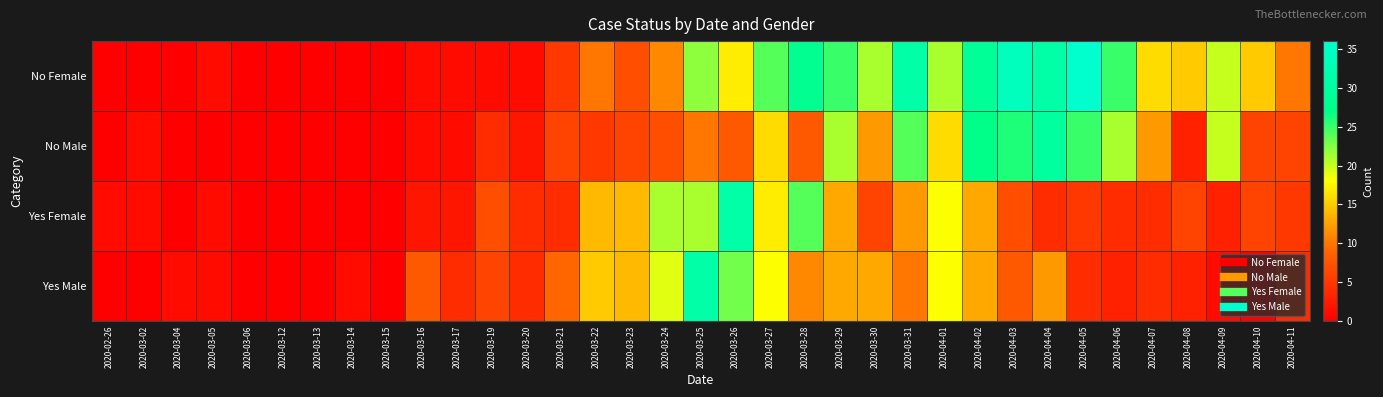

Reading left to right, extract all data points from this chart.

No Female: 2020-02-26=0	2020-03-02=0	2020-03-04=0	2020-03-05=1	2020-03-06=0	2020-03-12=0	2020-03-13=0	2020-03-14=0	2020-03-15=0	2020-03-16=1	2020-03-17=1	2020-03-19=1	2020-03-20=1	2020-03-21=5	2020-03-22=10	2020-03-23=7	2020-03-24=11	2020-03-25=22	2020-03-26=17	2020-03-27=24	2020-03-28=28	2020-03-29=25	2020-03-30=21	2020-03-31=31	2020-04-01=21	2020-04-02=29	2020-04-03=34	2020-04-04=31	2020-04-05=36	2020-04-06=25	2020-04-07=16	2020-04-08=15	2020-04-09=20	2020-04-10=15	2020-04-11=10
No Male: 2020-02-26=0	2020-03-02=1	2020-03-04=0	2020-03-05=0	2020-03-06=0	2020-03-12=0	2020-03-13=0	2020-03-14=0	2020-03-15=0	2020-03-16=1	2020-03-17=1	2020-03-19=4	2020-03-20=2	2020-03-21=6	2020-03-22=5	2020-03-23=6	2020-03-24=7	2020-03-25=10	2020-03-26=8	2020-03-27=16	2020-03-28=8	2020-03-29=21	2020-03-30=12	2020-03-31=24	2020-04-01=16	2020-04-02=27	2020-04-03=26	2020-04-04=30	2020-04-05=25	2020-04-06=21	2020-04-07=12	2020-04-08=3	2020-04-09=20	2020-04-10=6	2020-04-11=6
Yes Female: 2020-02-26=1	2020-03-02=1	2020-03-04=0	2020-03-05=1	2020-03-06=0	2020-03-12=0	2020-03-13=0	2020-03-14=0	2020-03-15=0	2020-03-16=2	2020-03-17=2	2020-03-19=7	2020-03-20=4	2020-03-21=4	2020-03-22=14	2020-03-23=14	2020-03-24=21	2020-03-25=21	2020-03-26=31	2020-03-27=17	2020-03-28=24	2020-03-29=13	2020-03-30=6	2020-03-31=12	2020-04-01=18	2020-04-02=13	2020-04-03=7	2020-04-04=4	2020-04-05=5	2020-04-06=4	2020-04-07=4	2020-04-08=6	2020-04-09=3	2020-04-10=6	2020-04-11=5
Yes Male: 2020-02-26=0	2020-03-02=0	2020-03-04=1	2020-03-05=1	2020-03-06=0	2020-03-12=0	2020-03-13=0	2020-03-14=1	2020-03-15=0	2020-03-16=8	2020-03-17=4	2020-03-19=6	2020-03-20=4	2020-03-21=9	2020-03-22=15	2020-03-23=14	2020-03-24=19	2020-03-25=31	2020-03-26=23	2020-03-27=18	2020-03-28=11	2020-03-29=13	2020-03-30=13	2020-03-31=10	2020-04-01=18	2020-04-02=13	2020-04-03=8	2020-04-04=12	2020-04-05=4	2020-04-06=3	2020-04-07=4	2020-04-08=3	2020-04-09=1	2020-04-10=0	2020-04-11=4